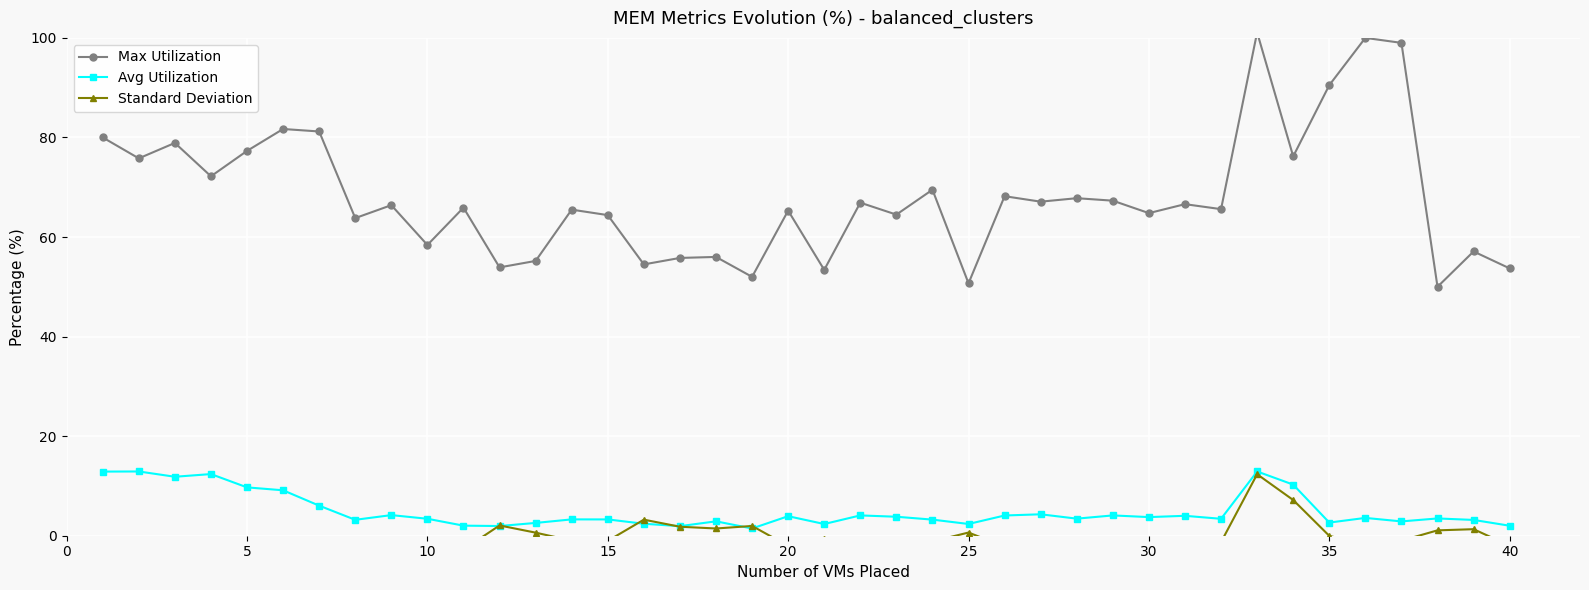

How many values in the Avg Utilization series exceed 3?

28